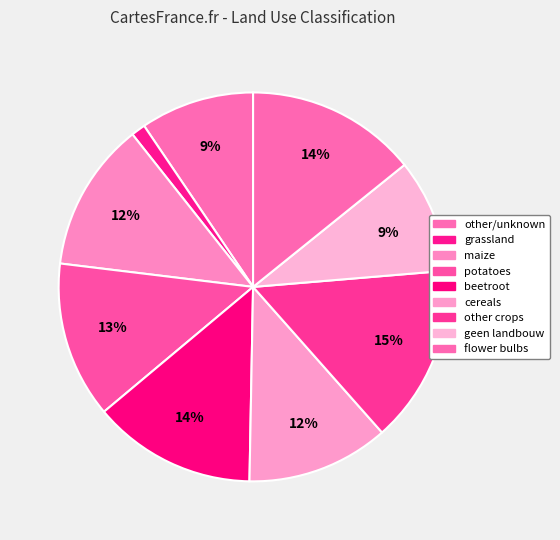

How many slices are in this pie chart?

9